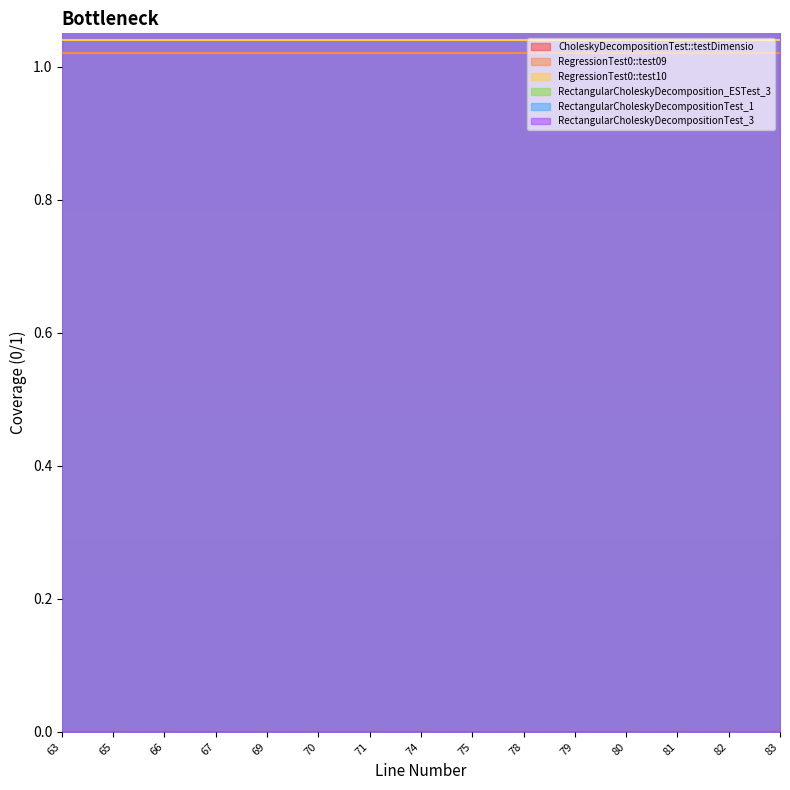

Which series changed the most between 70 and 82?

CholeskyDecompositionTest::testDimensio